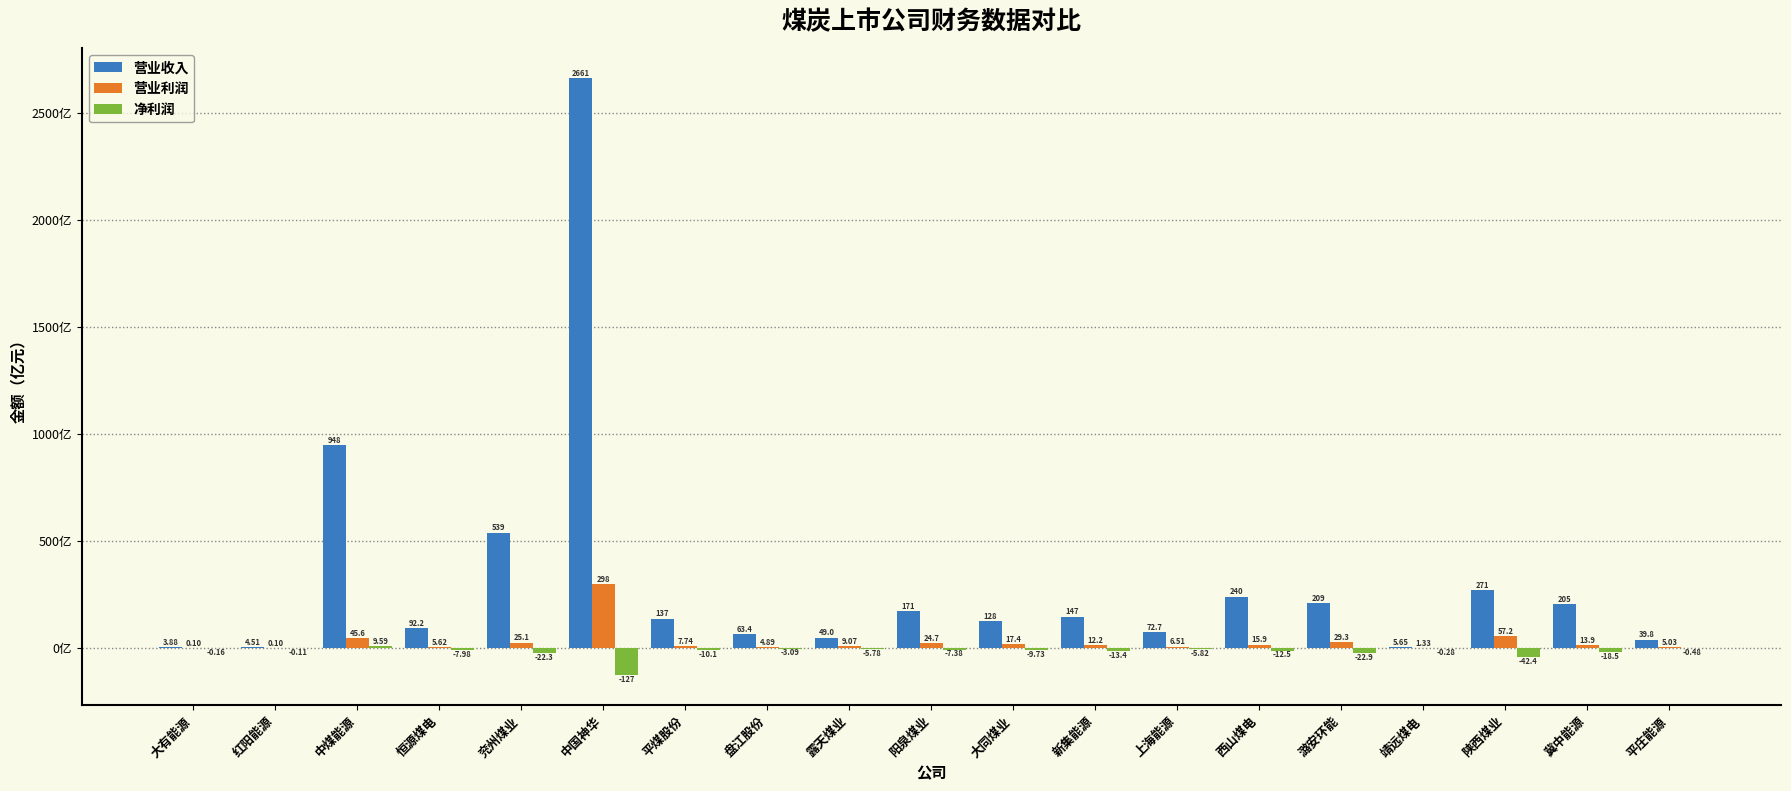

Between 兖州煤业 and 靖远煤电, which series saw the biggest shift?

营业收入